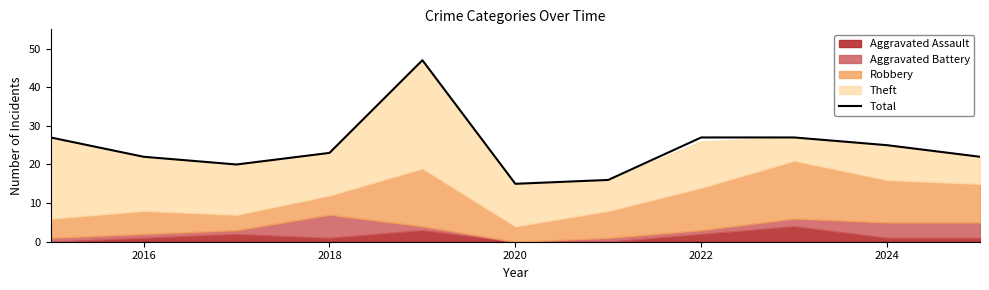

How many lines are shown in the chart?

1